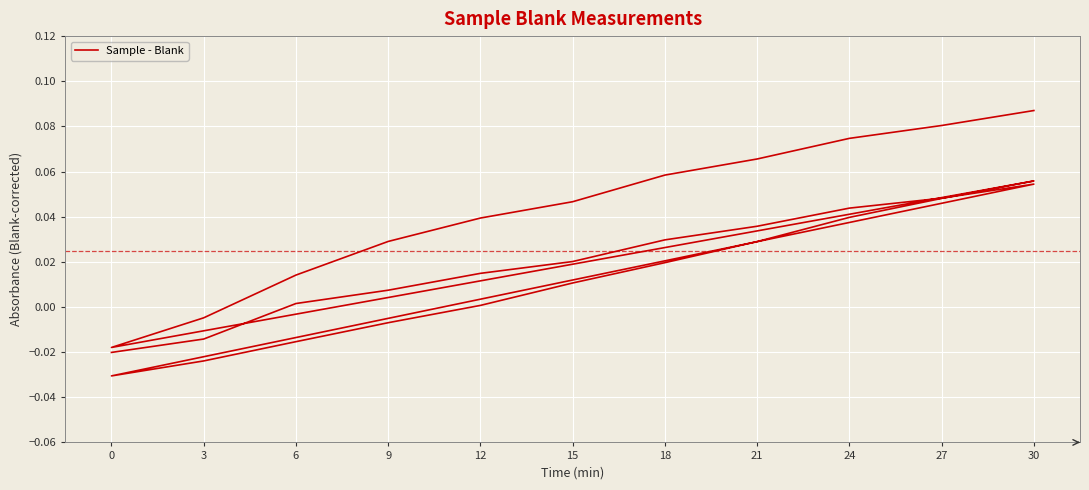

Which has a higher value, 12 or 12?

12